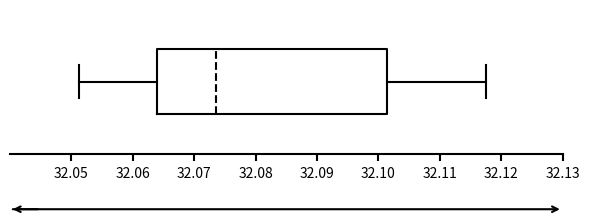

Where does the left whisker of the box end on the x-axis? The values are not printed on the chart, so give them approximately, as read against the axis.

32.051